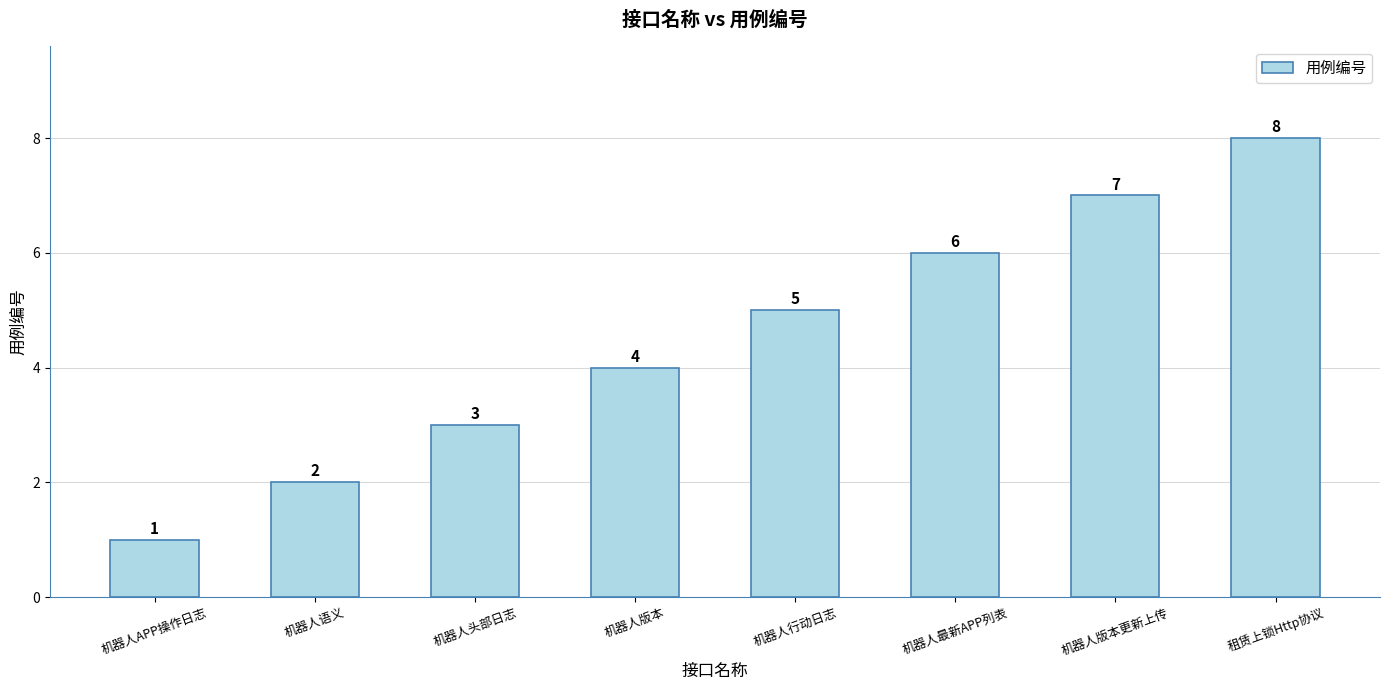

What is the sum of all values?

36